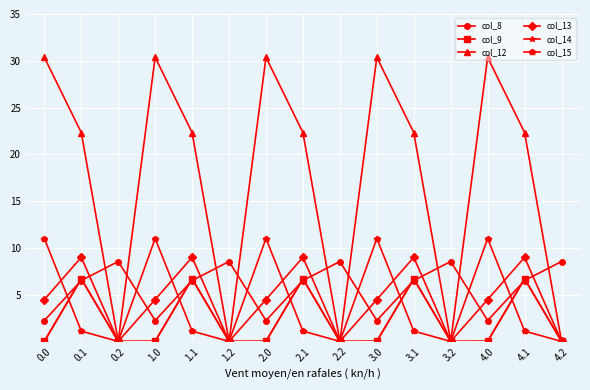

What is the maximum value shown in the chart?

30.4